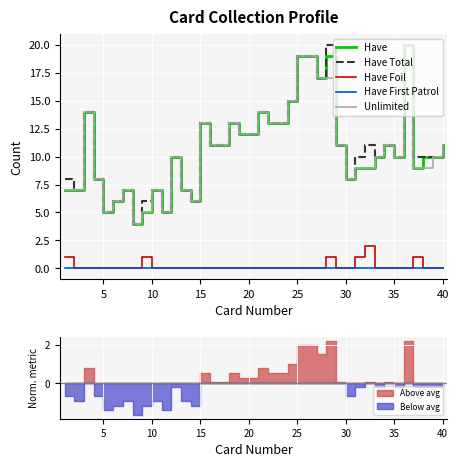

The Have Total series shows 3 at 35. True or false?

False